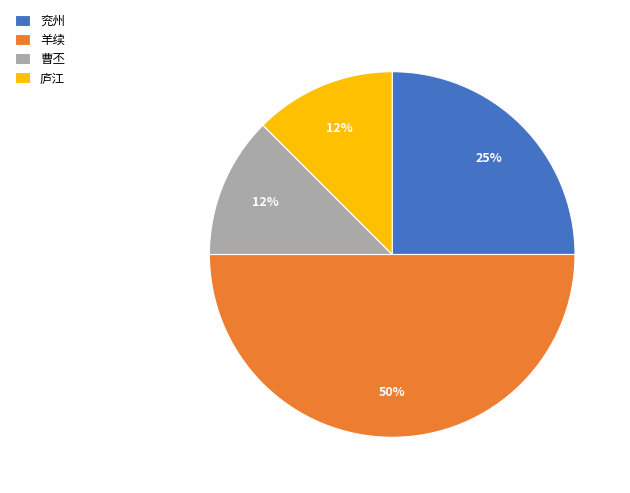

How many segments does this pie chart have?

4